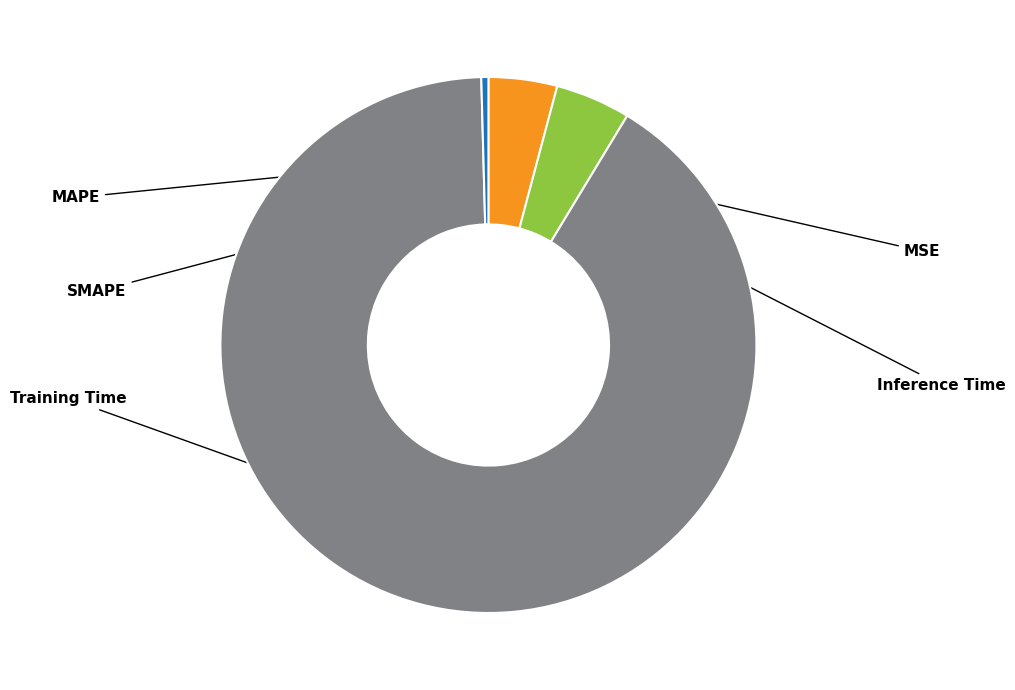

Is there any slice that represents more than half of the pie?

Yes